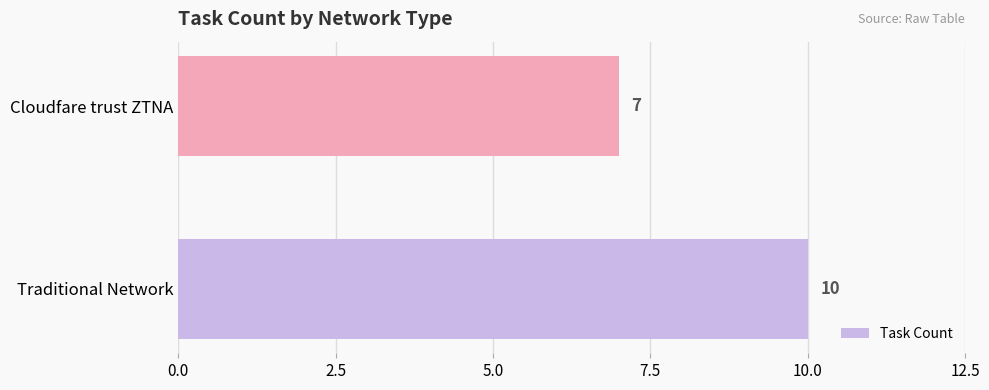

What is the difference between the values at Traditional Network and Cloudfare trust ZTNA?

3